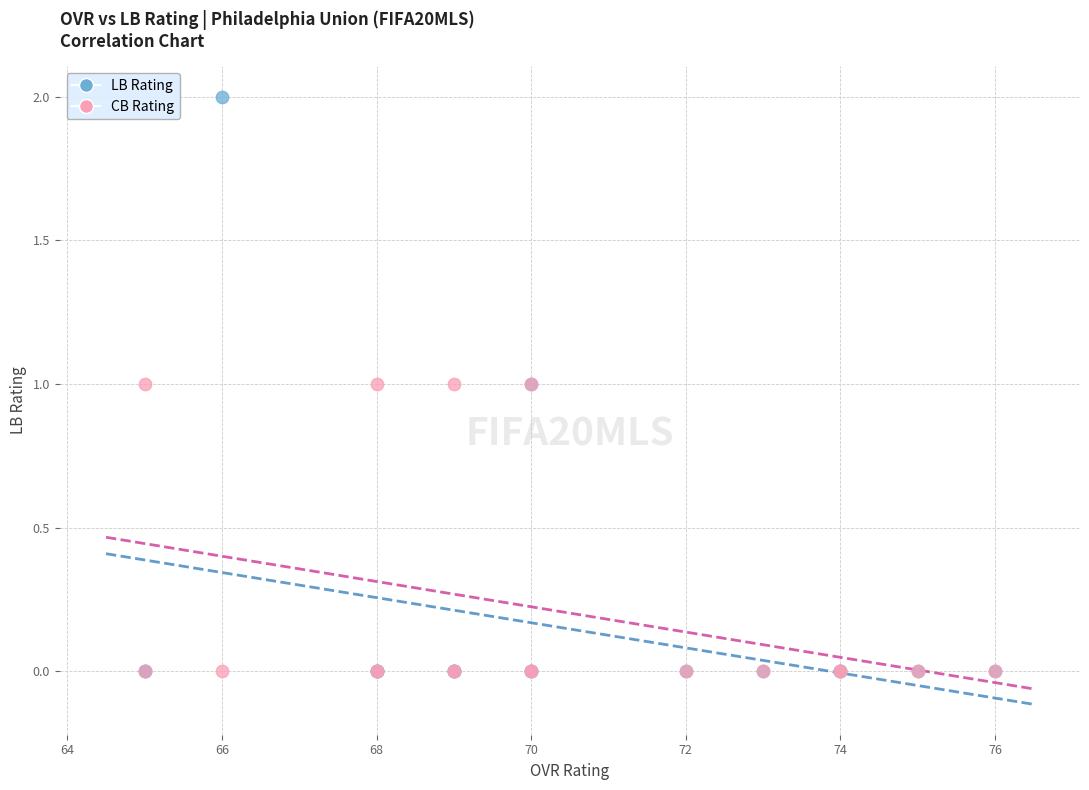

What are all the series names shown in the legend?

LB Rating, CB Rating